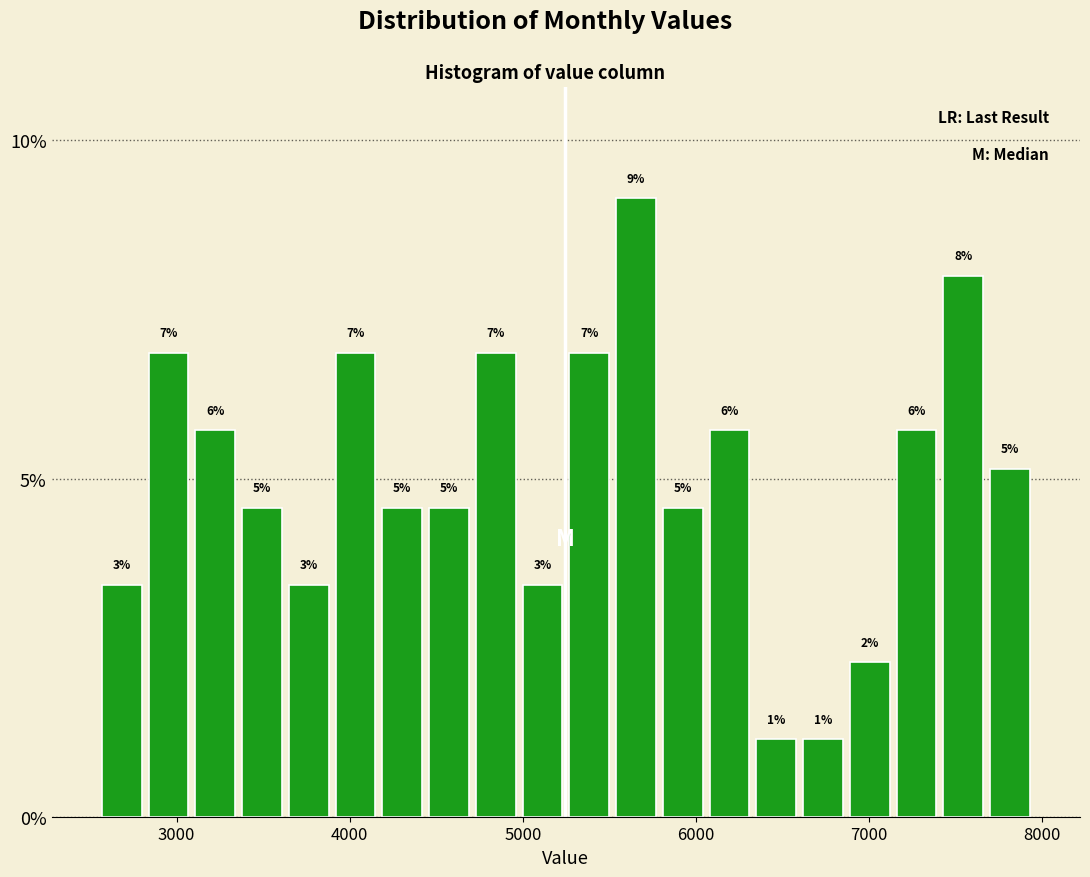

Around what value on the x-axis is the tallest bar? Give the approximate position of its centre, as read against the axis.

5700